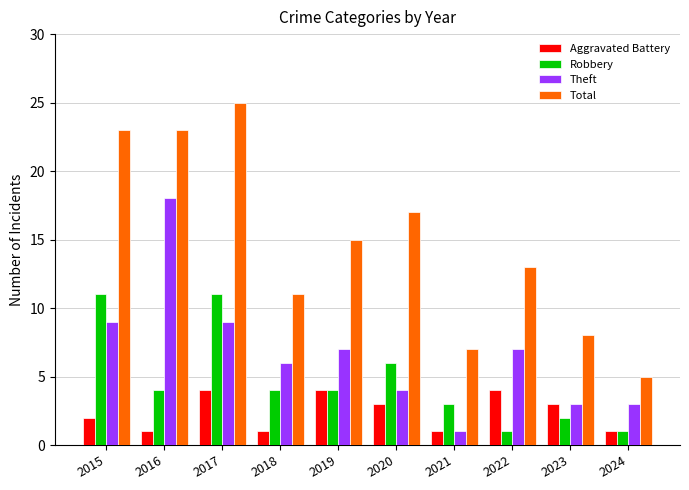

What is the difference between the highest and lowest values at 2017?

21